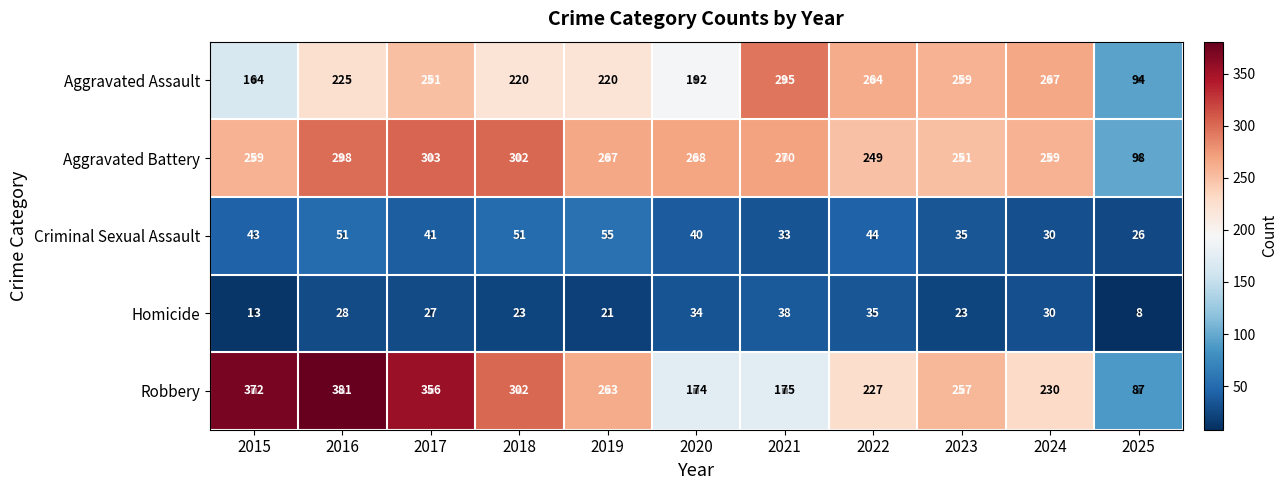

At how many categories does at least one series exceed 337?

3